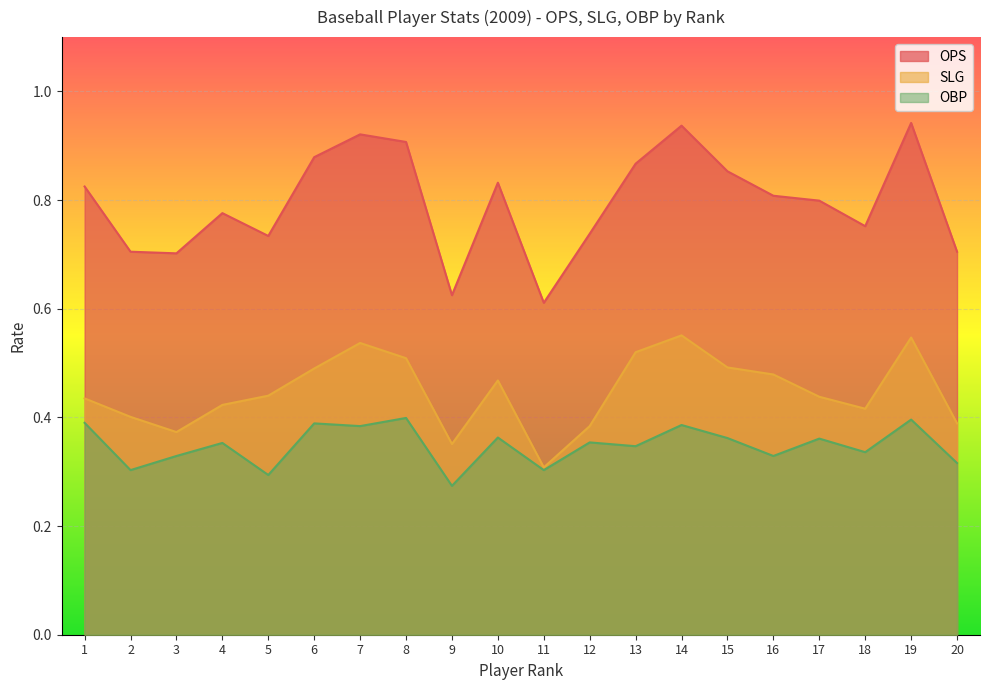

What is the sum of the OPS values at 4 and 2?

1.5